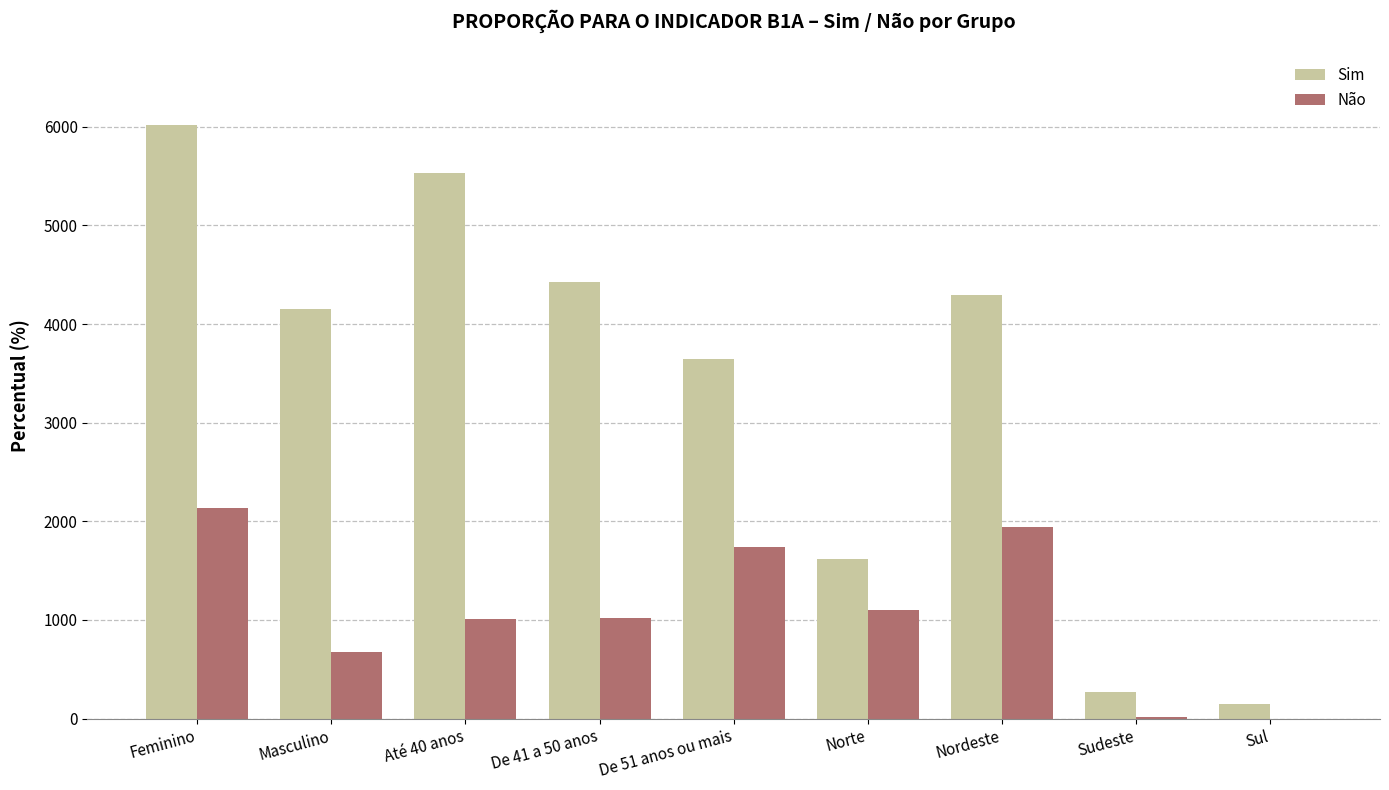

What is the difference between the Não values at De 41 a 50 anos and Nordeste?

921.2